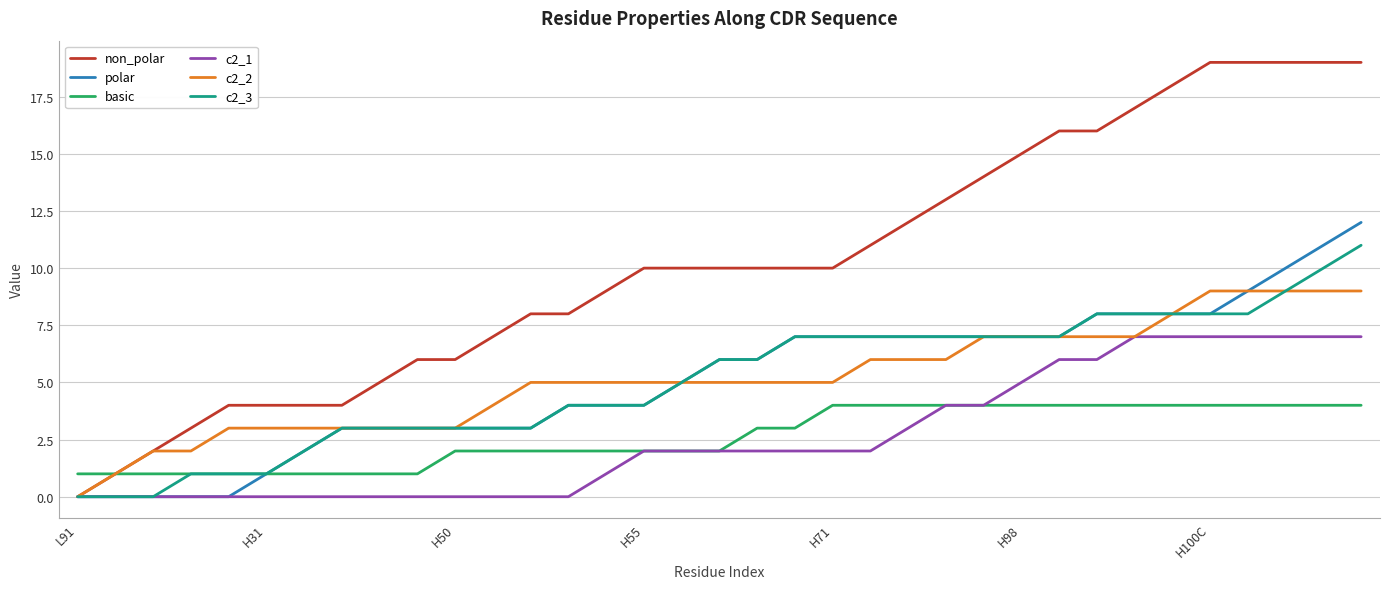

Rank the series by their maximum value, from lowest to highest.

basic, c2_1, c2_2, c2_3, polar, non_polar